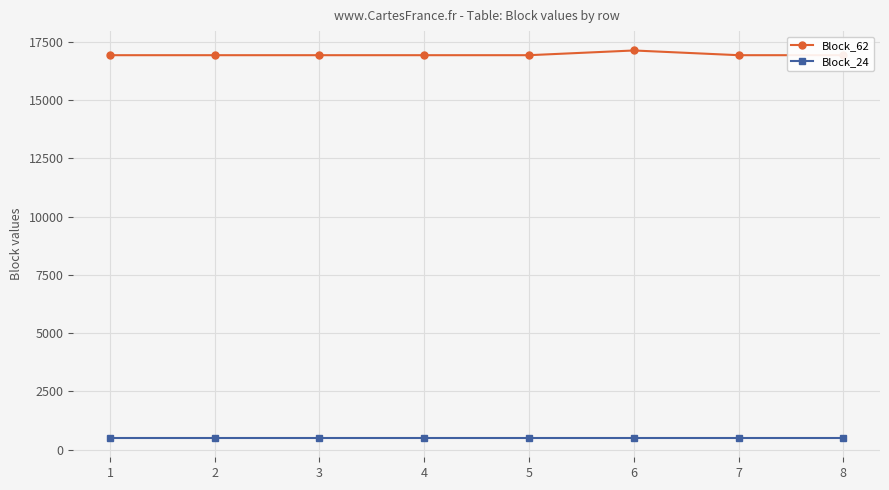

Which series has the largest range (max minus min)?

Block_62